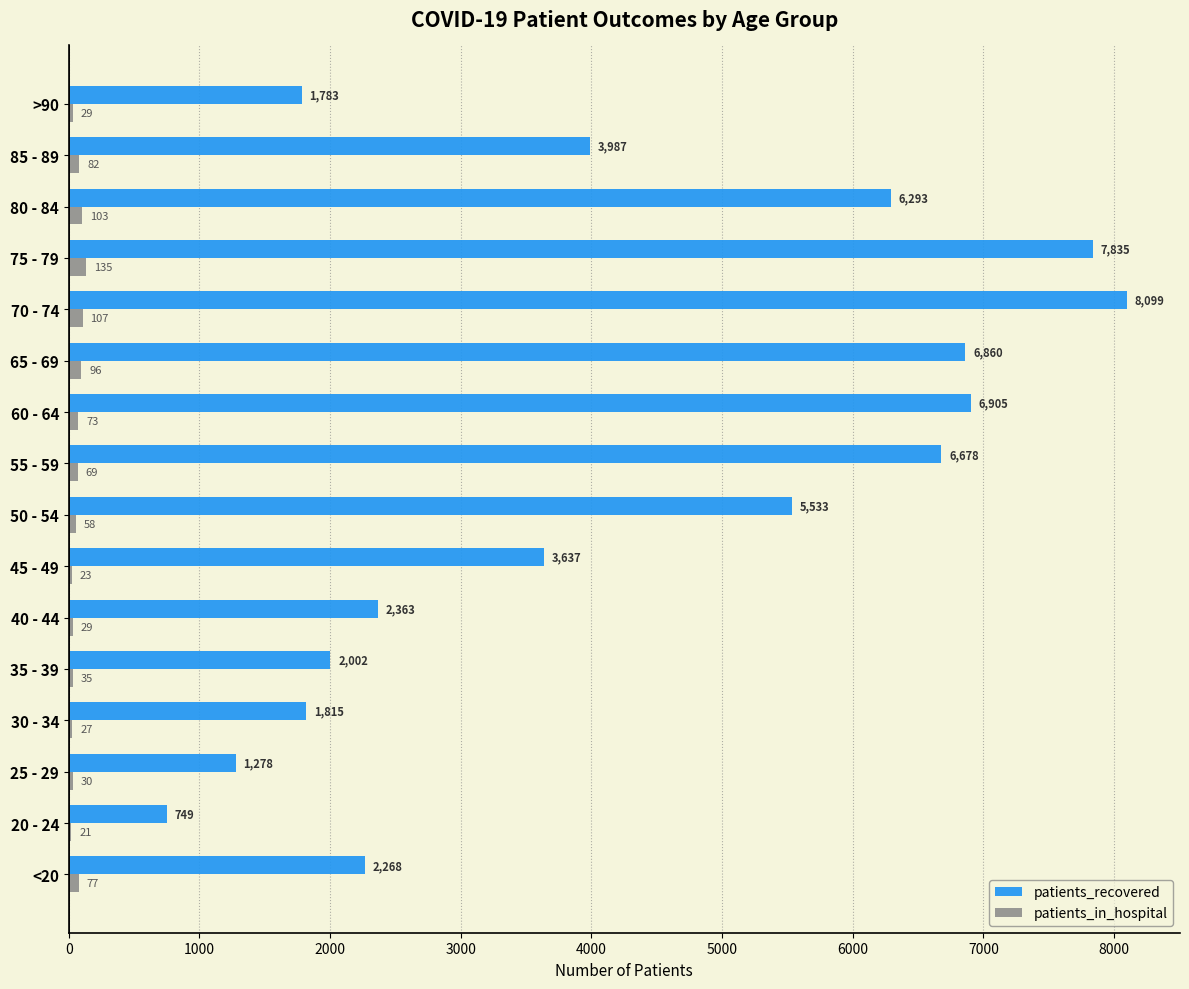

What is the sum of all patients_recovered values?

68085